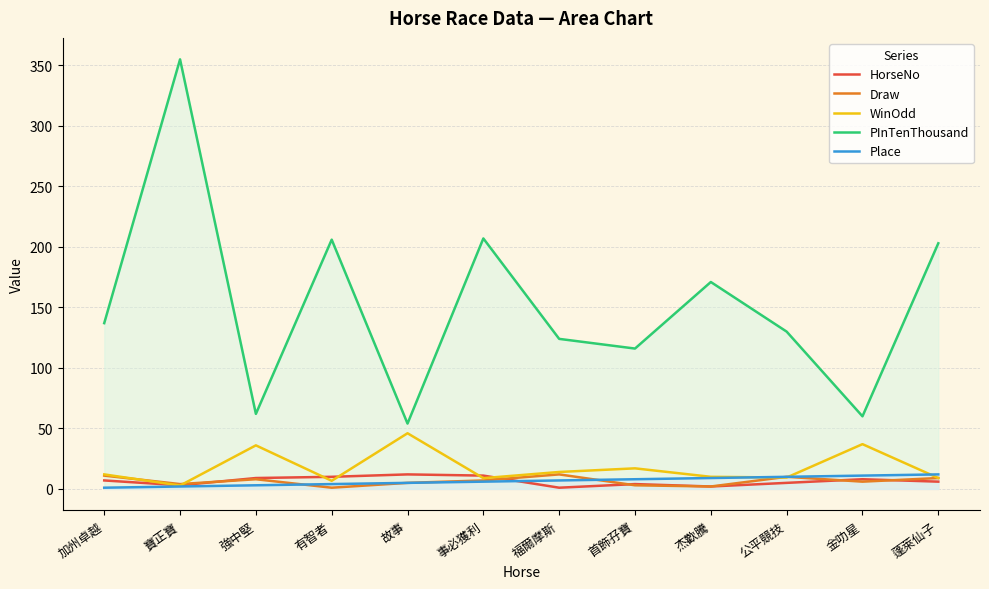

What is the average value of the PInTenThousand series?

152.1